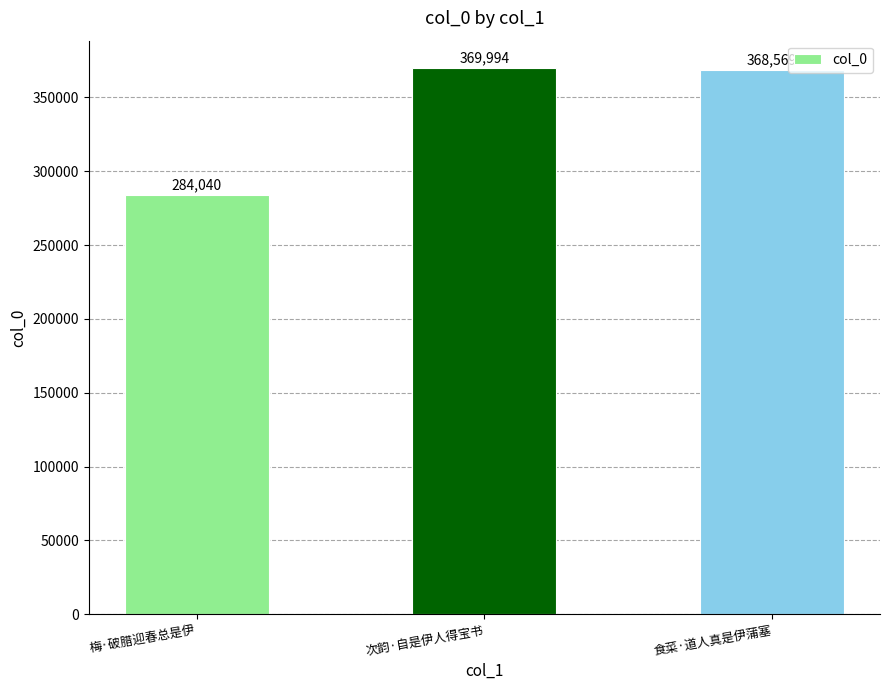

What is the label of the 1st bar from the right?

食菜·道人真是伊蒲塞